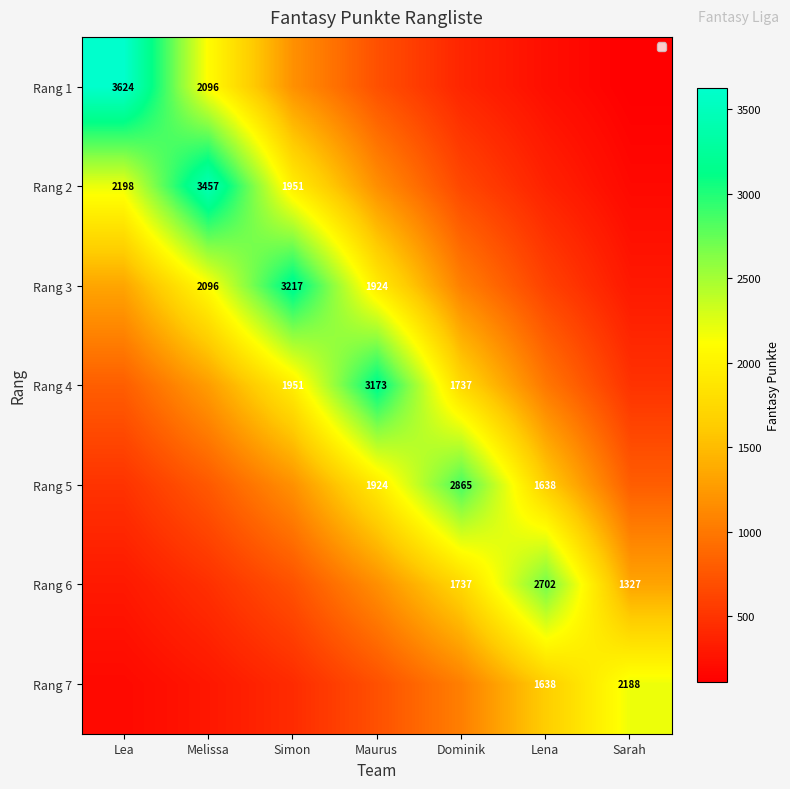

At how many categories does at least one series exceed 1181?

7